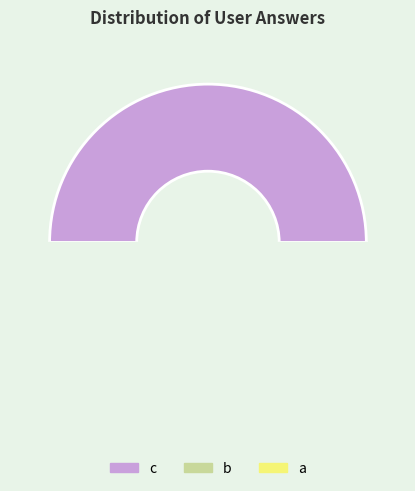

To the nearest percent, what is the combined percentage of b and a?

50%